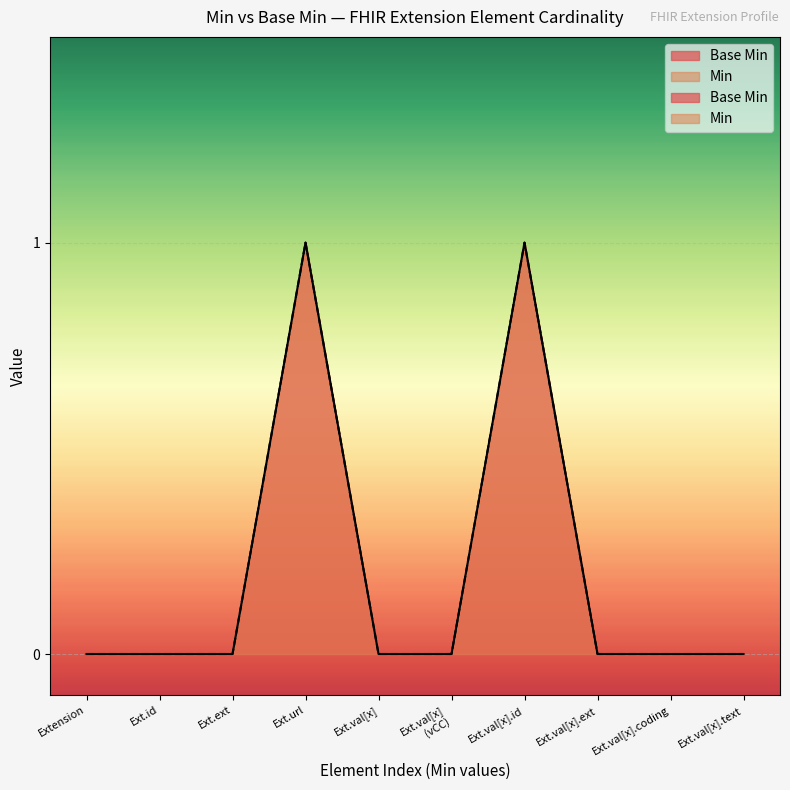

What is the sum of the values at 0 and 1?

1